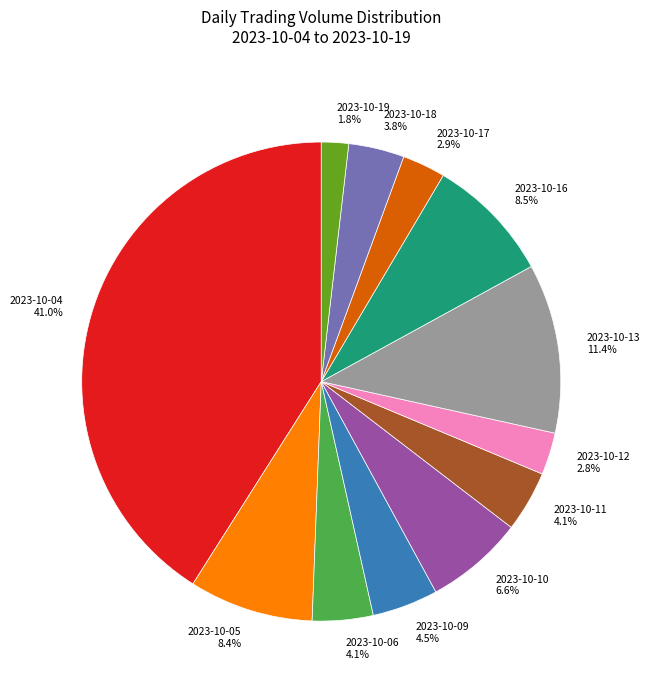

To the nearest percent, what is the combined percentage of 2023-10-19 and 2023-10-10?

8%